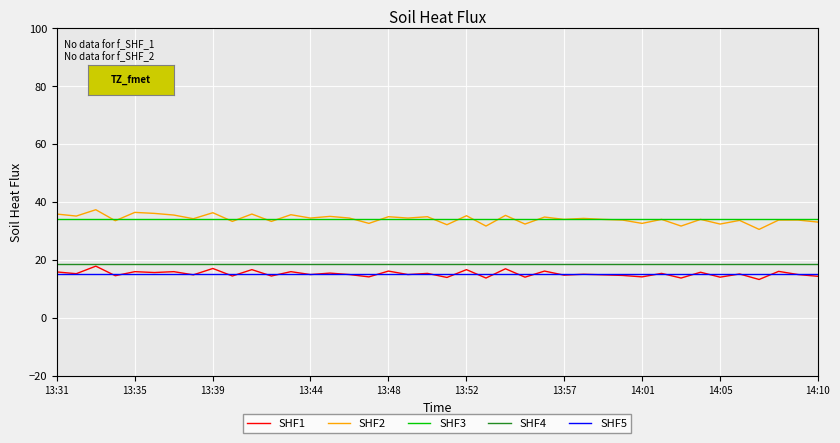

What is the highest value of the SHF5 series?

15.3